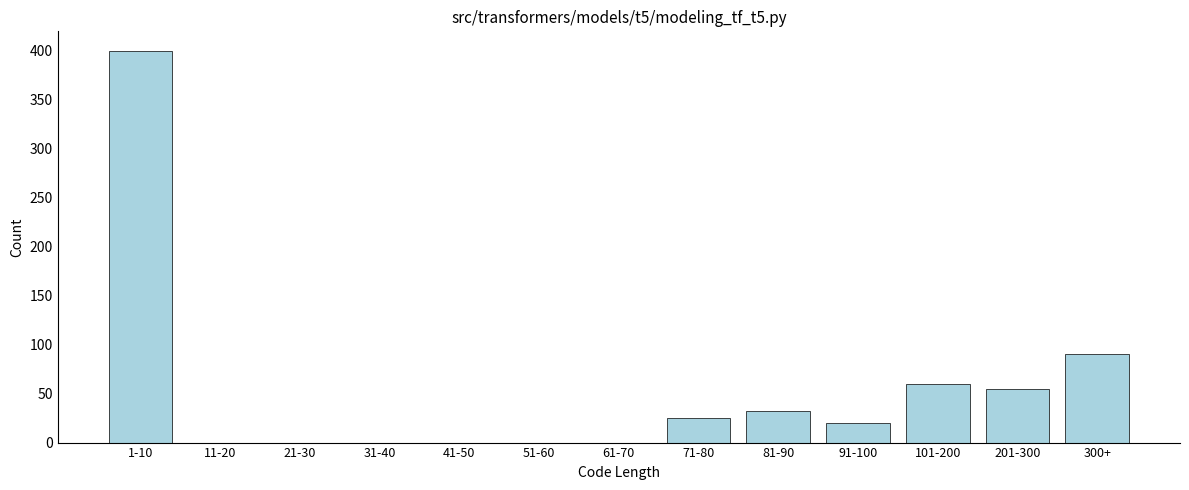

Reading left to right, extract all data points from this chart.

1-10=400	11-20=0	21-30=0	31-40=0	41-50=0	51-60=0	61-70=0	71-80=25	81-90=32	91-100=20	101-200=60	201-300=55	300+=90